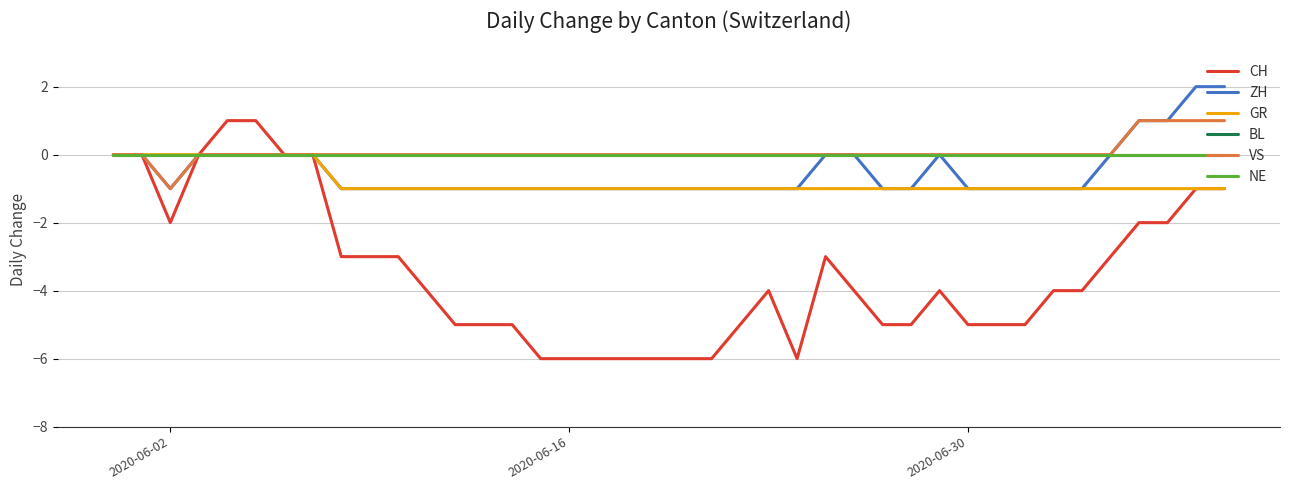

Is this an area chart (filled region under the line)?

No